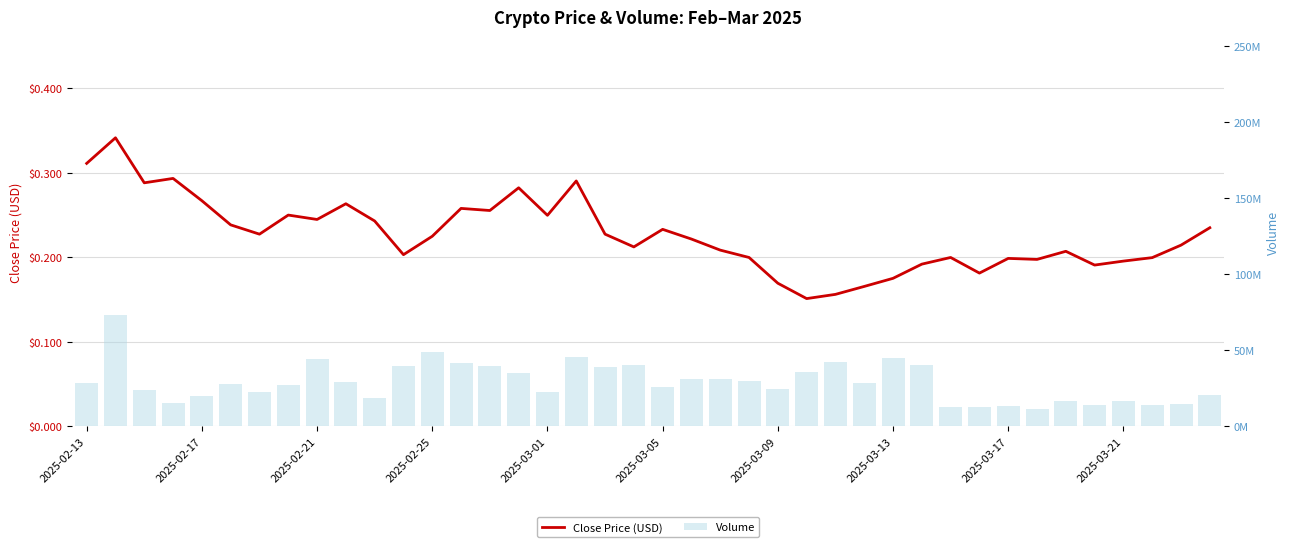

True or false: Close Price (USD) has a value of 0.2 at 2025-03-17.

True